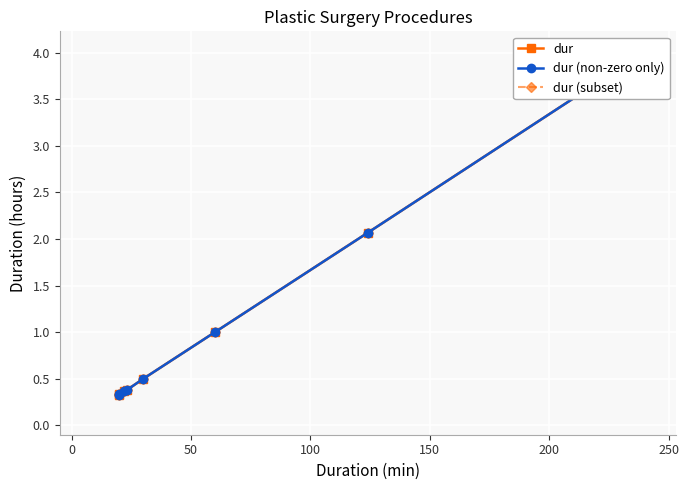

What is the difference between the maximum and minimum values in the dur (subset) series?

3.7